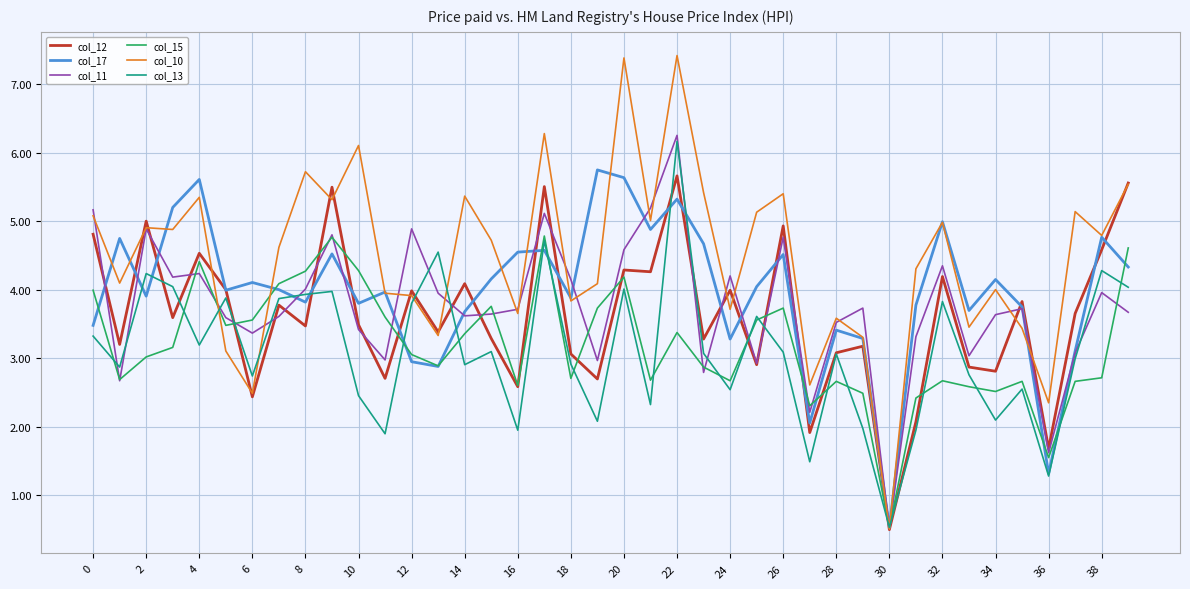

Which series has the largest total across all categories?

col_10